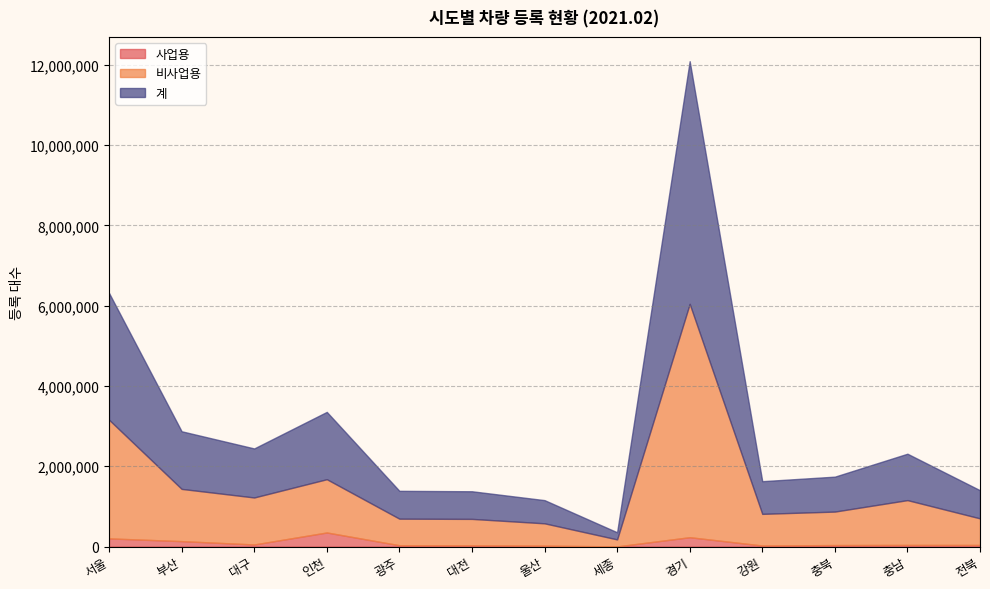

The 비사업용 series shows 174345 at 세종. True or false?

True